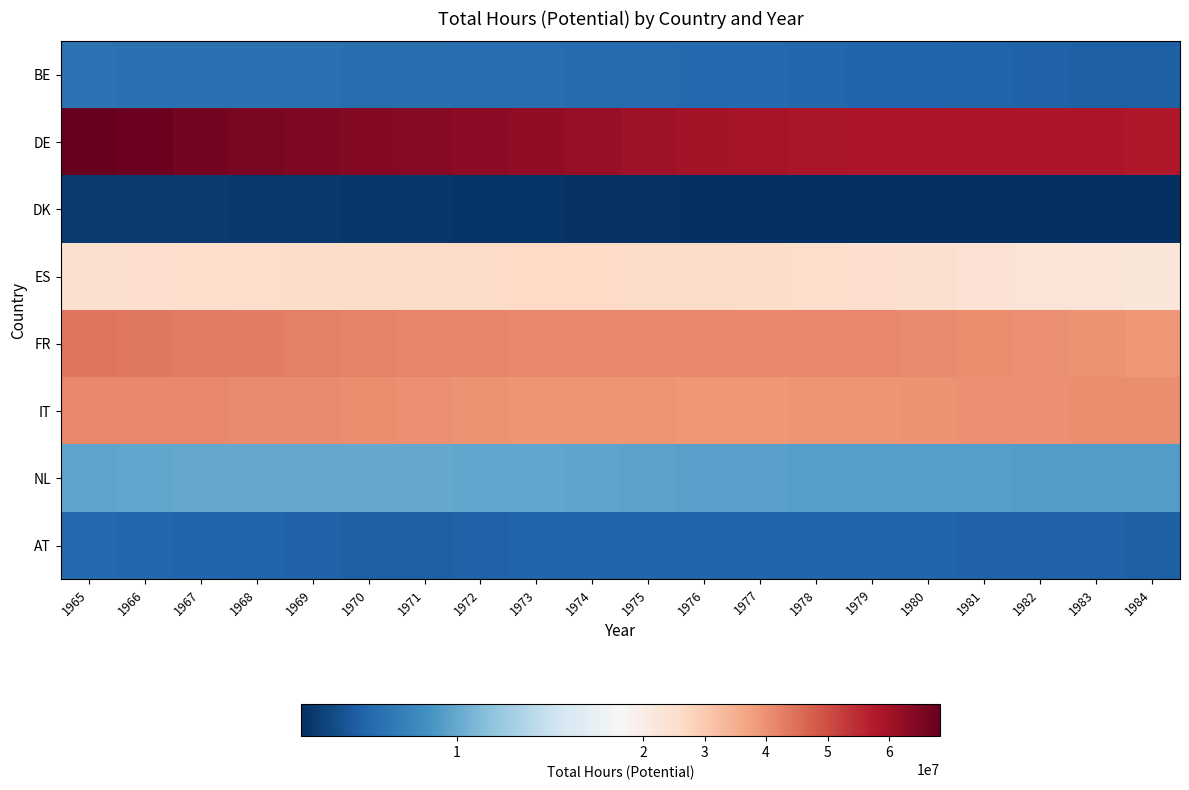

Which series has the widest spread of values?

DE